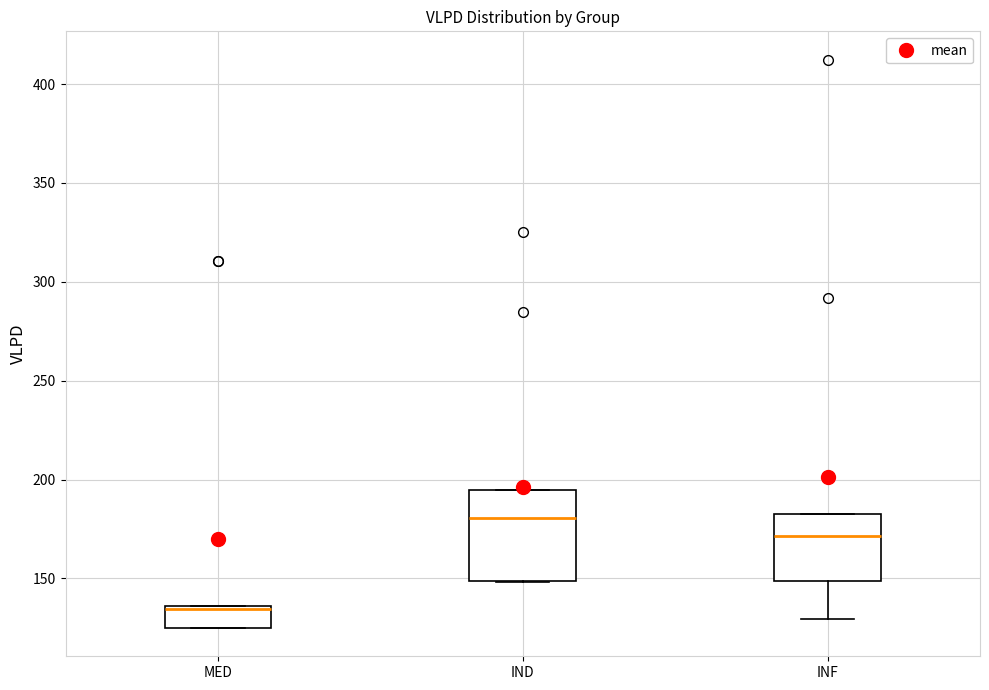

Reading left to right, read every box against the y-axis: the position of its median line, the range the box covers, and the ends of its whiskers. The values are not printed on the chart, so give them approximately, as read against the axis.

MED: median 135, box 125 to 135, whiskers 125 to 135
IND: median 180, box 150 to 195, whiskers 150 to 195
INF: median 170, box 150 to 185, whiskers 130 to 185